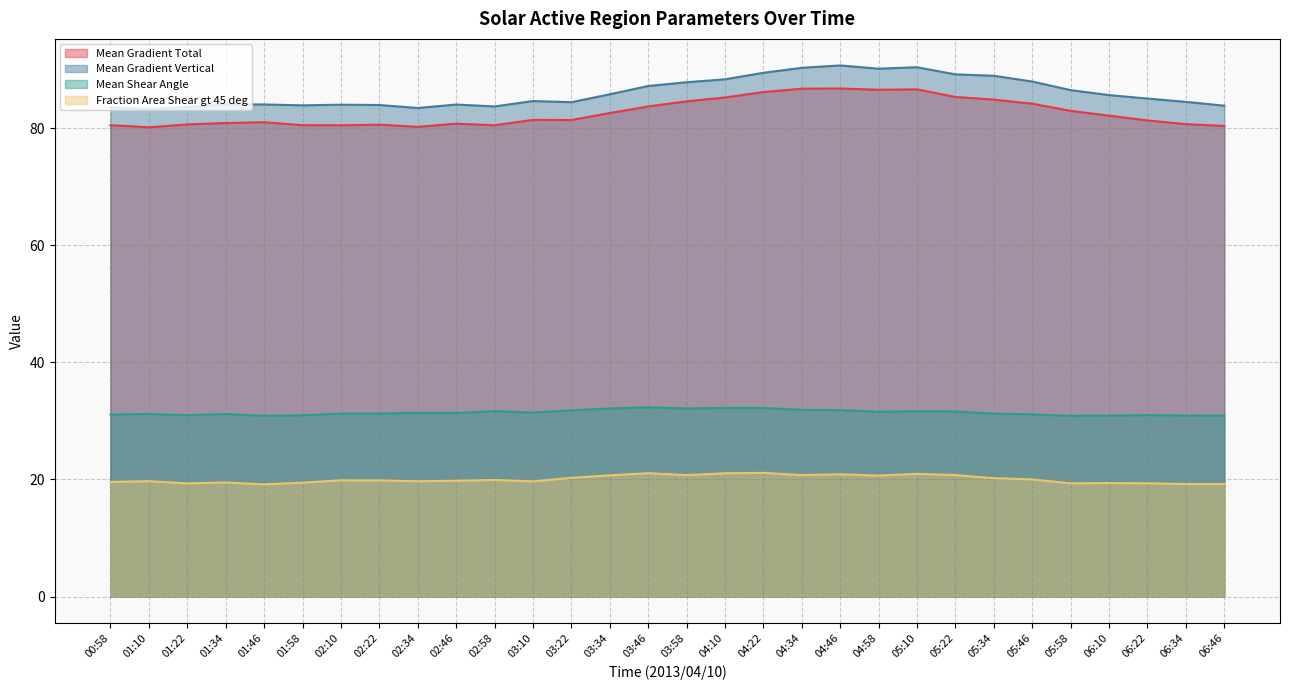

What is the smallest value displayed?

19.2